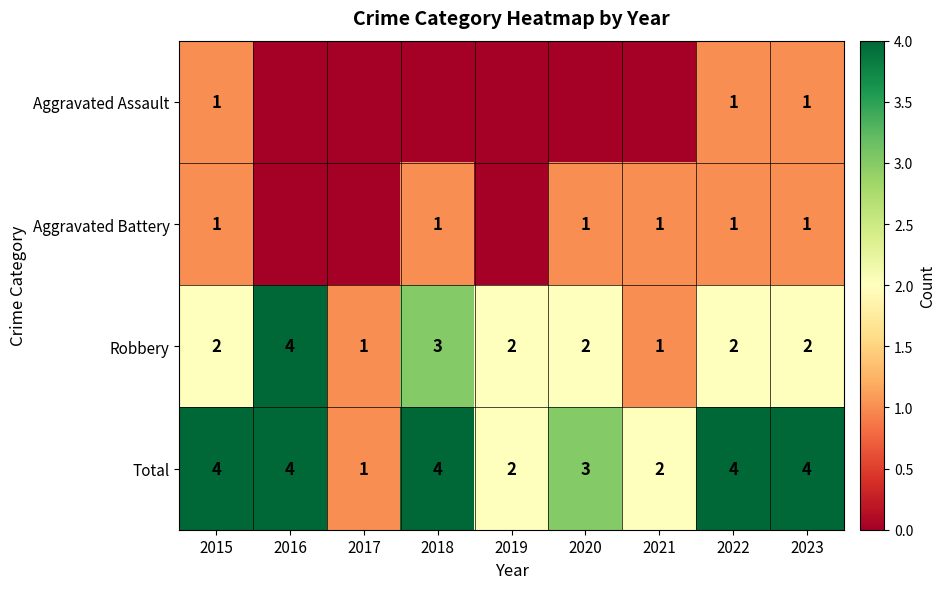

What is the difference between the highest and lowest values at 2022?

3